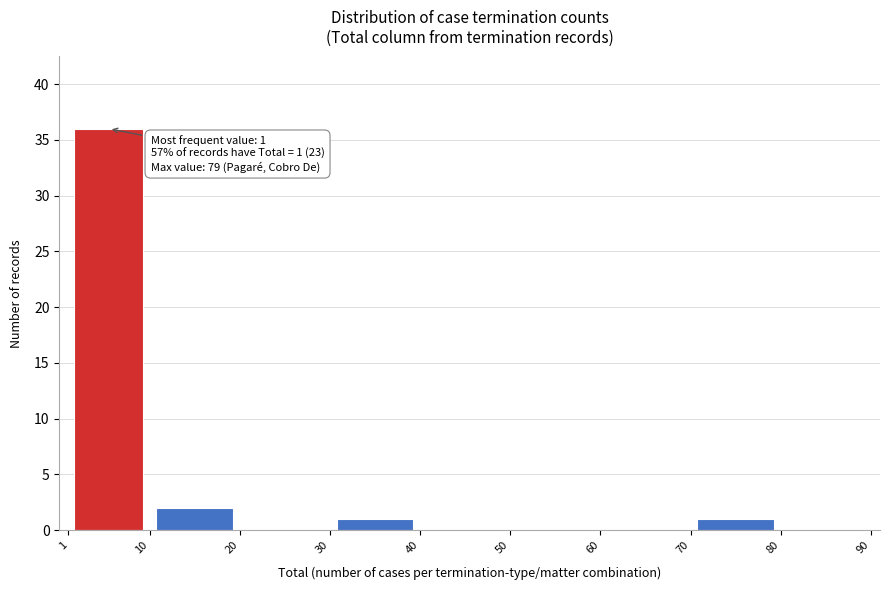

Which range on the x-axis has the tallest bar?

1 to 10